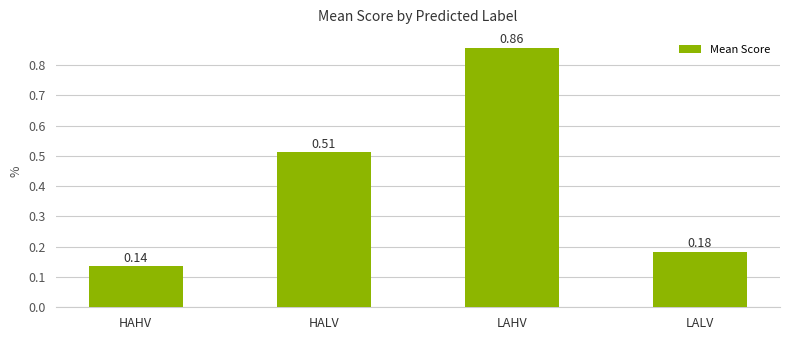

What is the label of the 3rd bar from the left?

LAHV